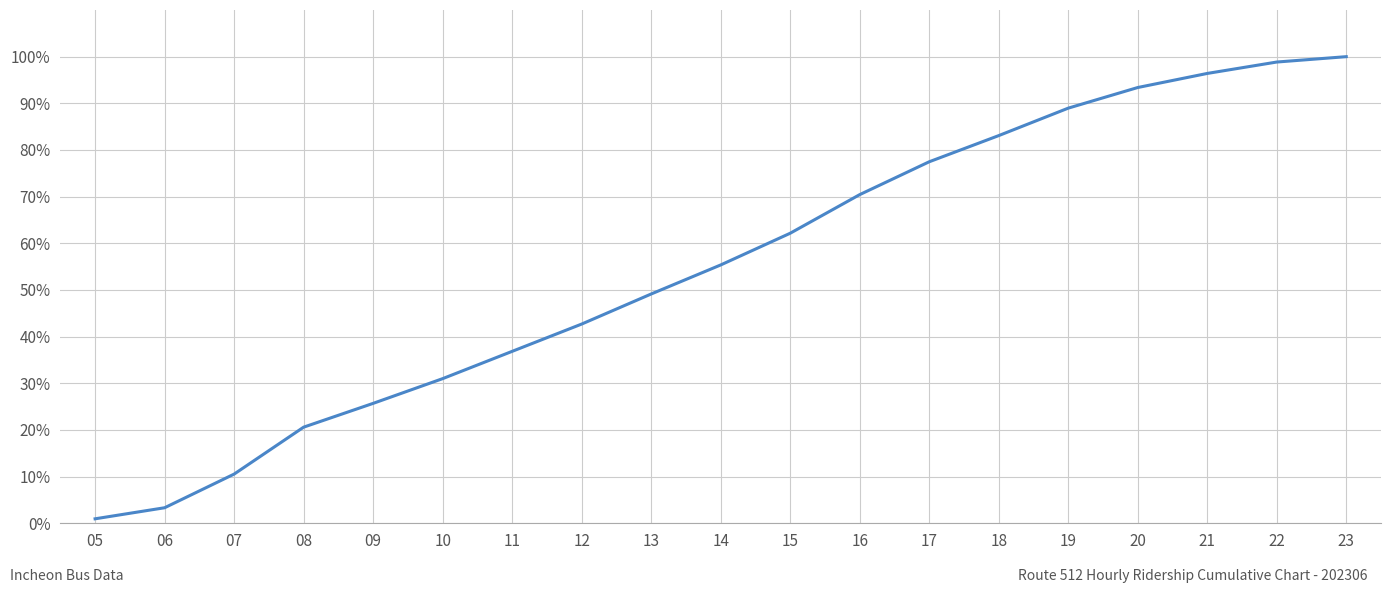

At which label is the value closest to 50?

13